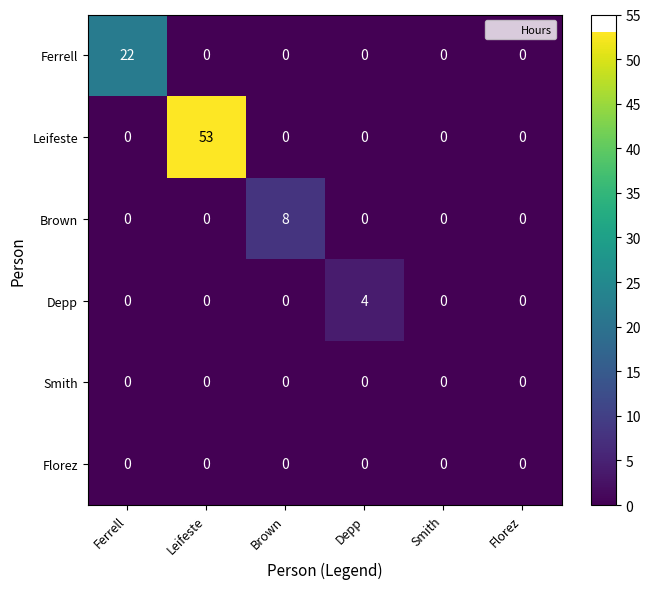

What is the sum of all Leifeste values?

53